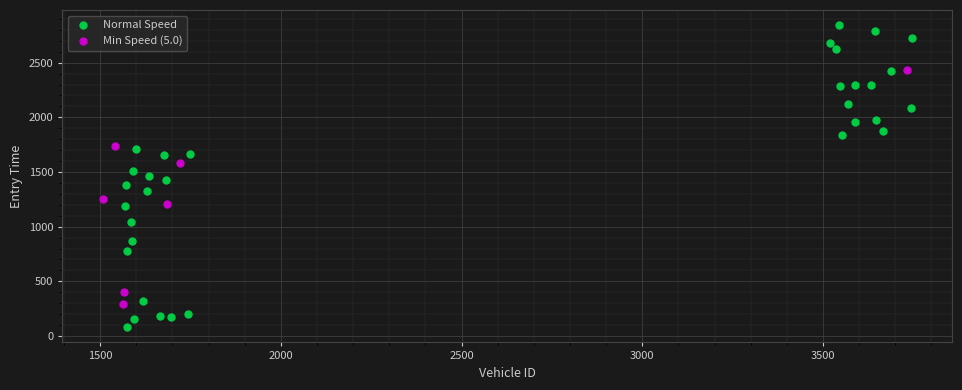

Which series reaches the minimum Y coordinate?

Normal Speed